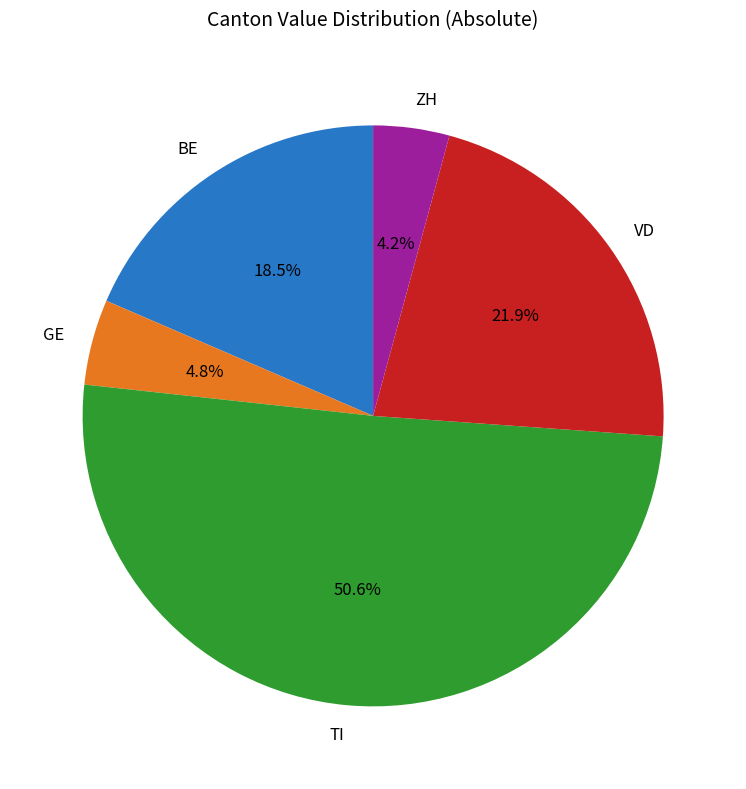

Is the sum of TI and BE greater than half?

Yes